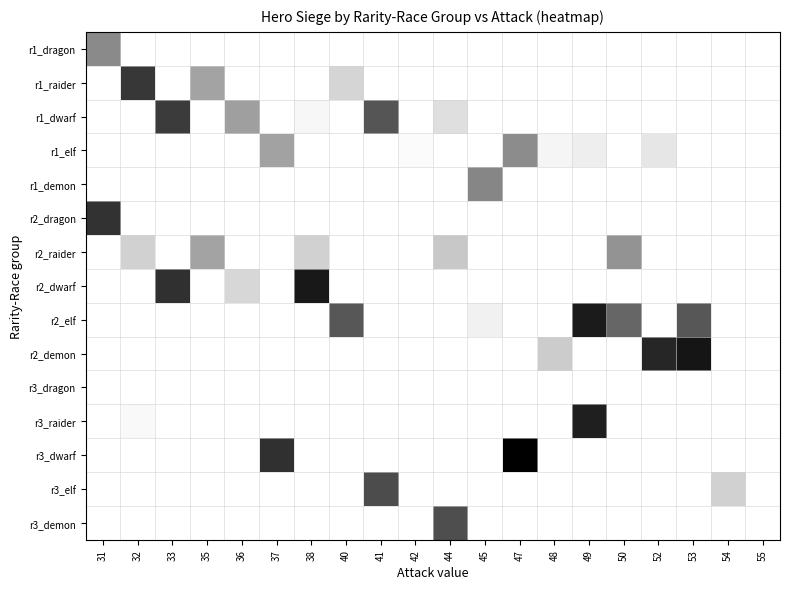

What is the total value across all series at 41?

1.4